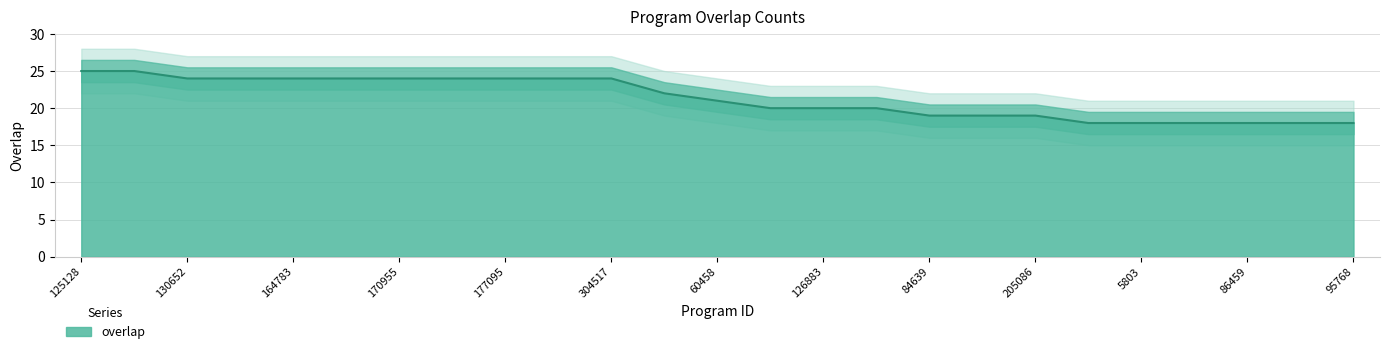

What is the change in value from 122746 to 86459?

-2